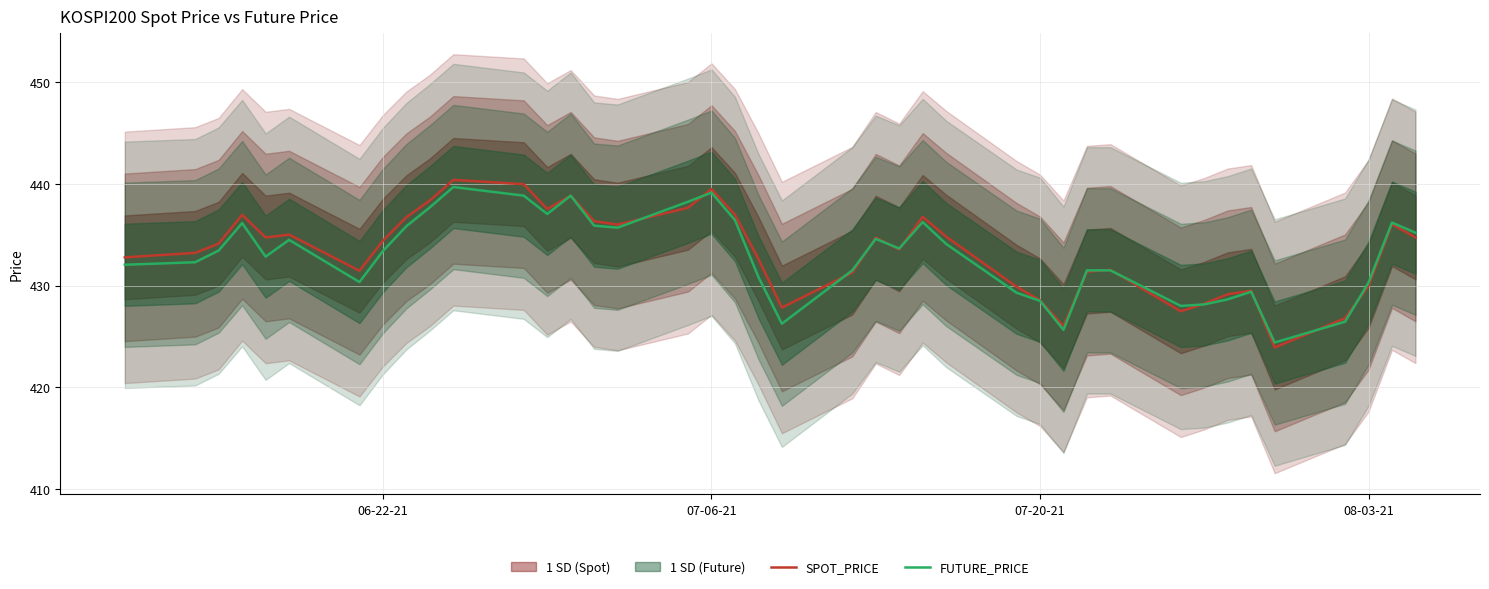

What is the minimum value for FUTURE_PRICE?

424.4